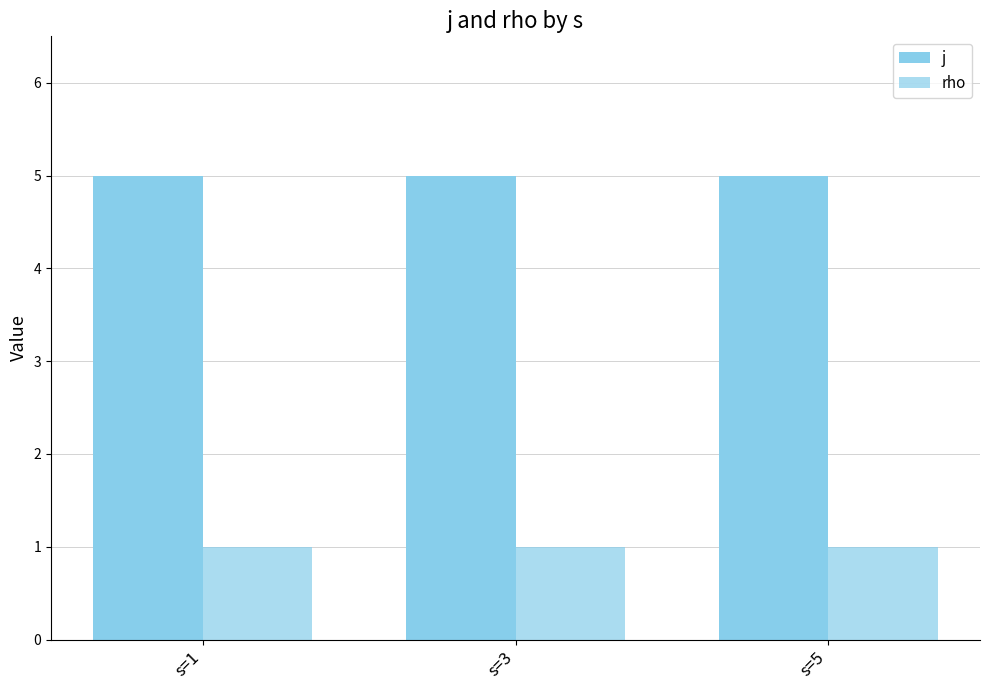

What is the total value across all series at s=1?

6